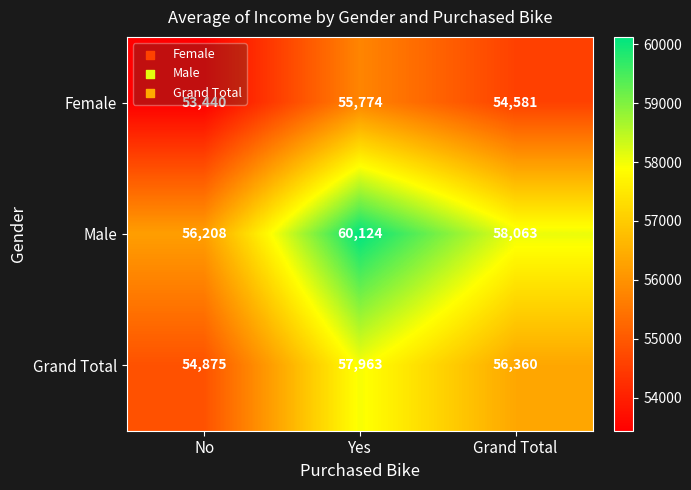

Which label corresponds to the largest value in the chart?

Yes